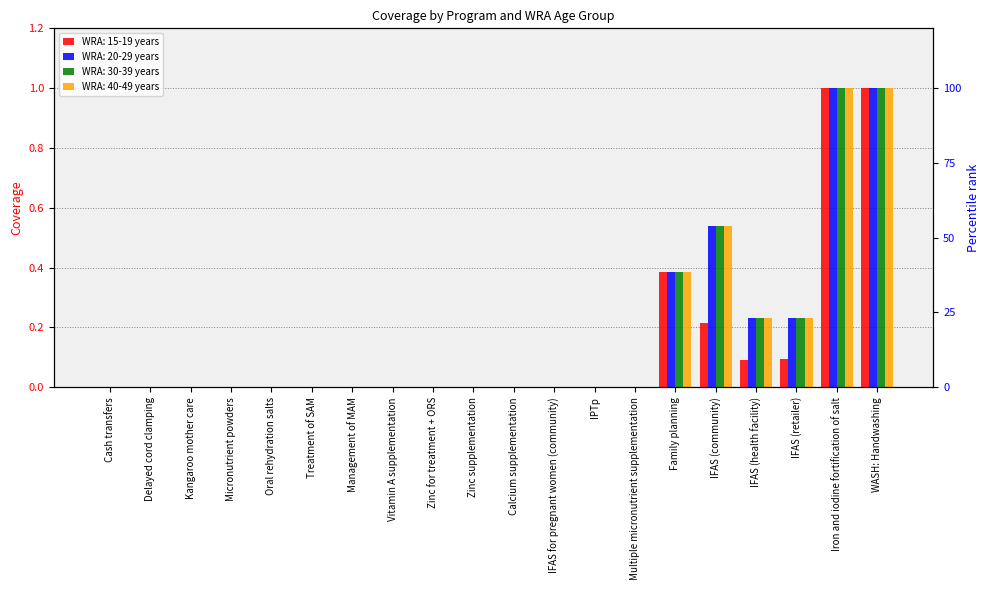

List the series in order of their peak value, lowest first.

WRA: 15-19 years, WRA: 20-29 years, WRA: 30-39 years, WRA: 40-49 years